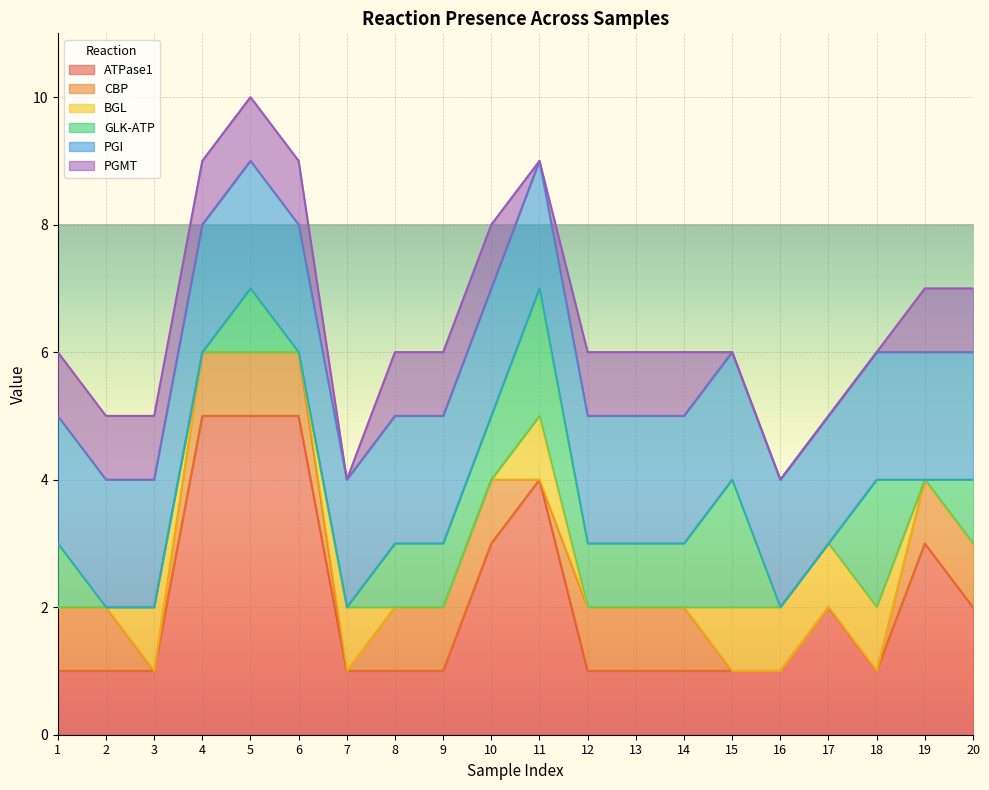

Between 6 and 3, which is larger?

6